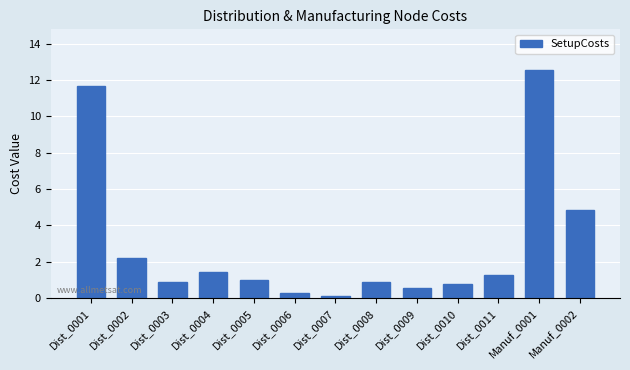

What is the sum of the values at Dist_0011 and Dist_0002?

3.4